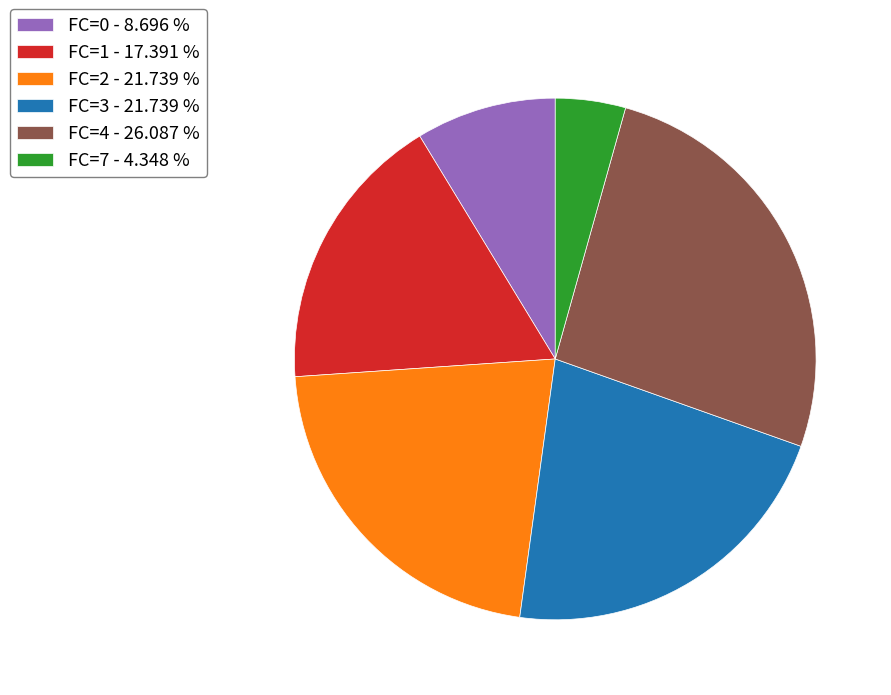

How many segments does this pie chart have?

6